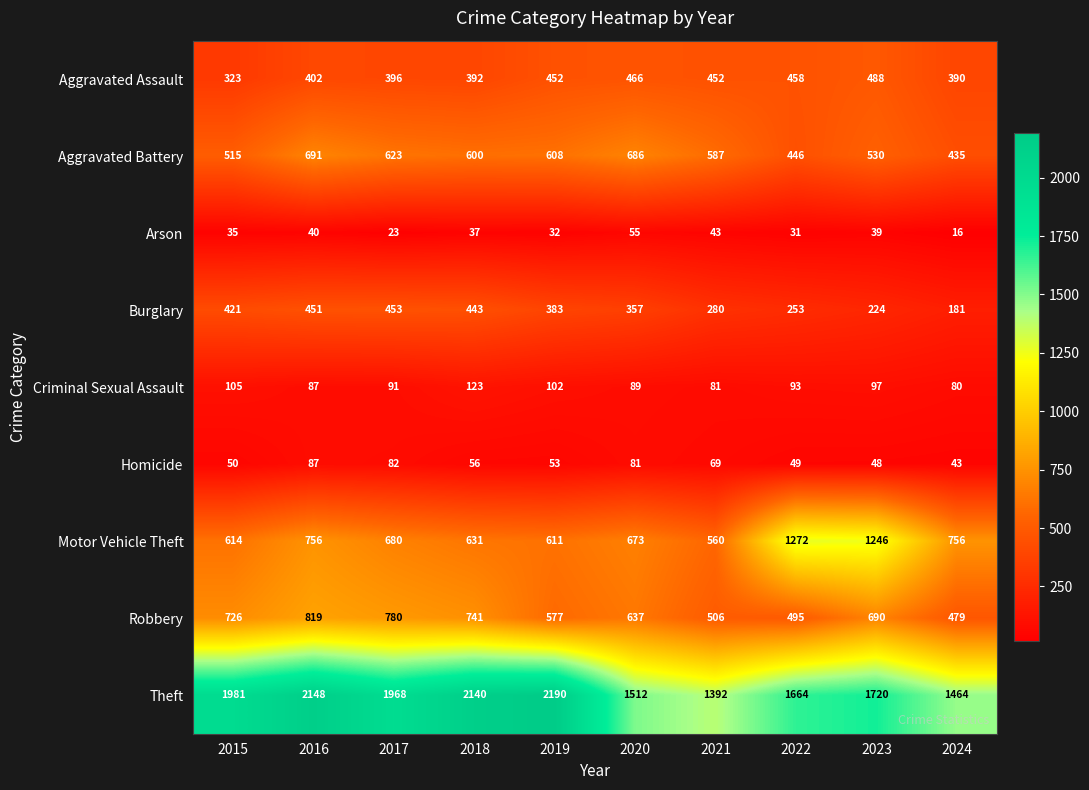

Where is Aggravated Battery nearest to the value 563?

2021